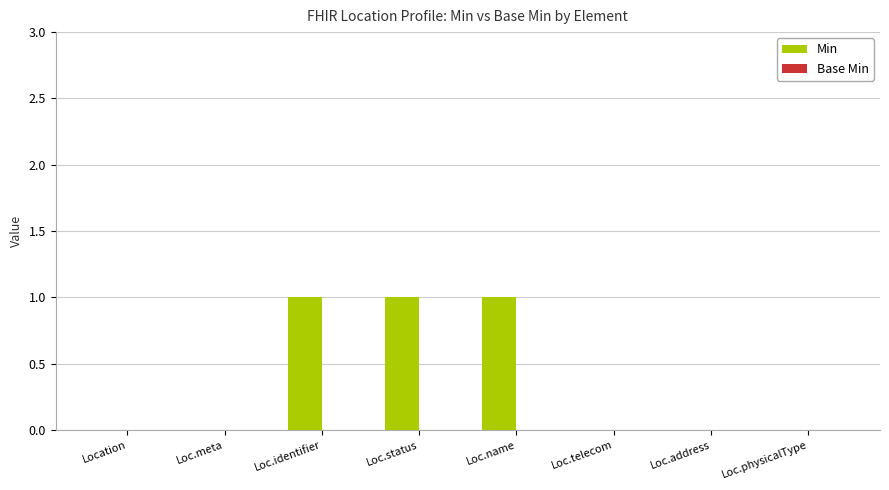

What is the change in value from Loc.meta to Loc.name?

+1